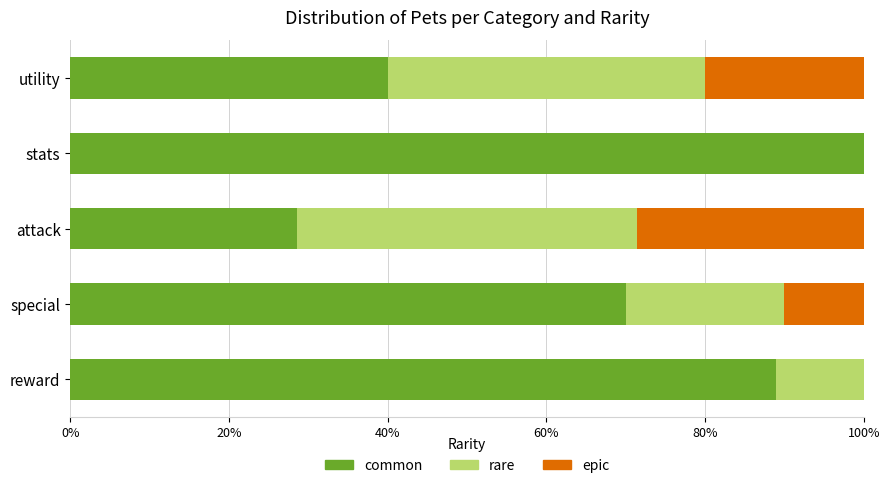

What is the maximum value for common?

100.0